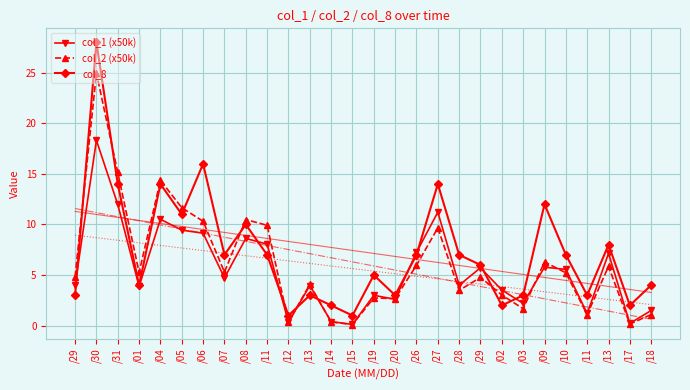

In col_1 (x50k), how many points are higher than both neighbors (excluding endpoints)?

9